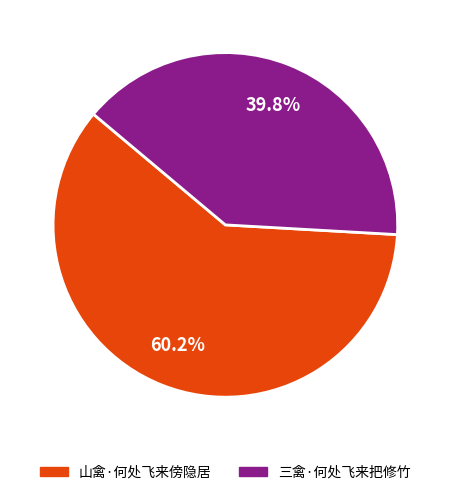

Rank the categories by value from highest to lowest.

山禽·何处飞来傍隐居, 三禽·何处飞来把修竹